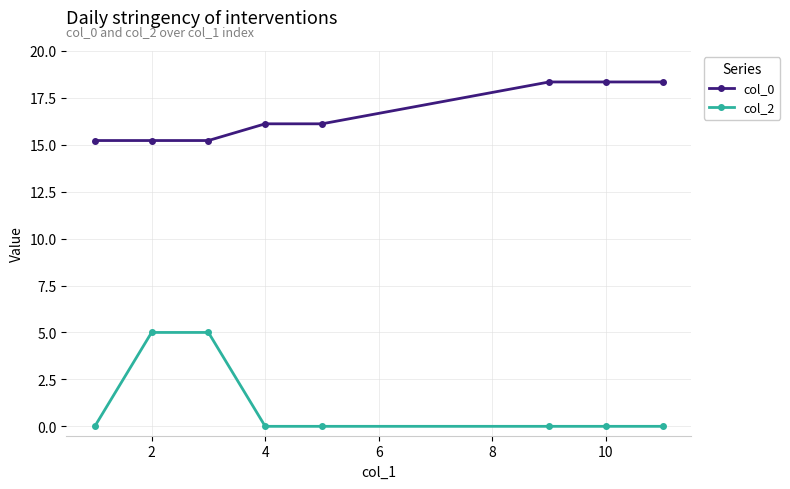

True or false: col_2 and col_0 cross at least once.

False